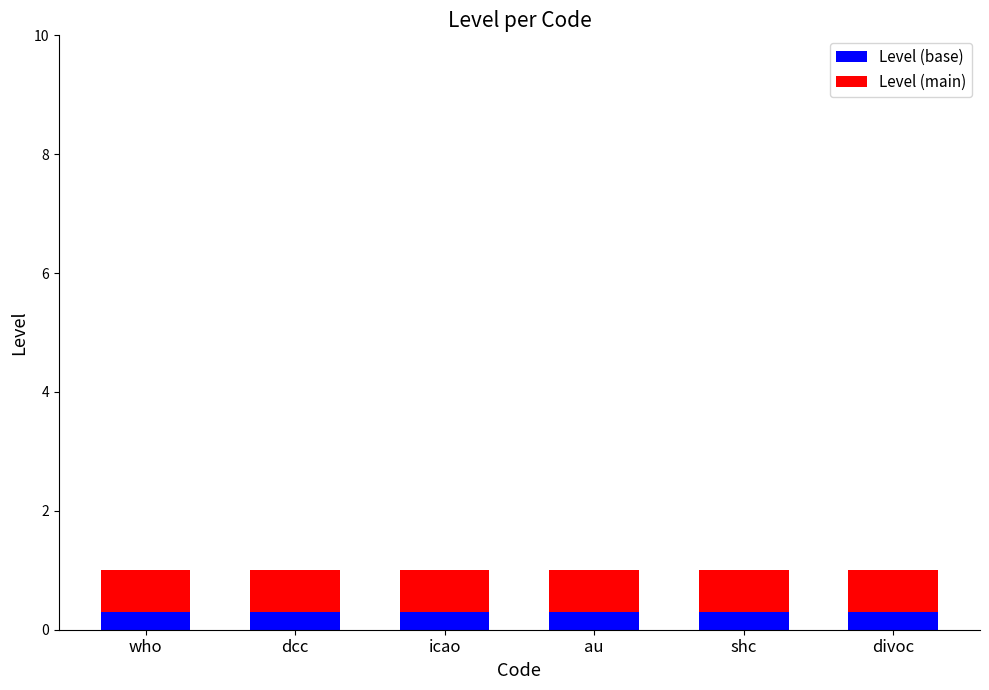

What is the maximum value for Level (base)?

0.3